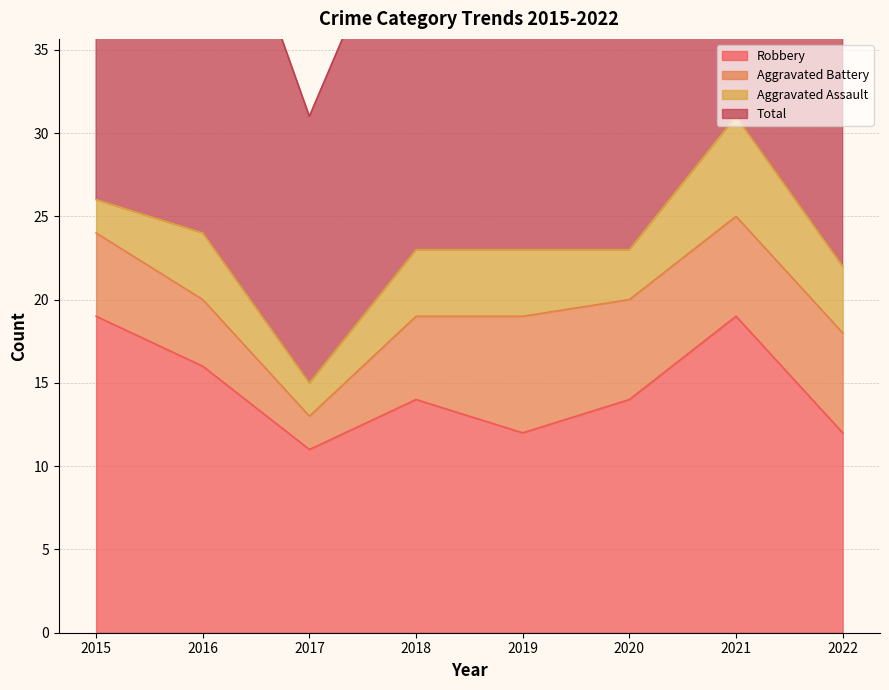

Is it true that Robbery equals 14 at 2020?

True